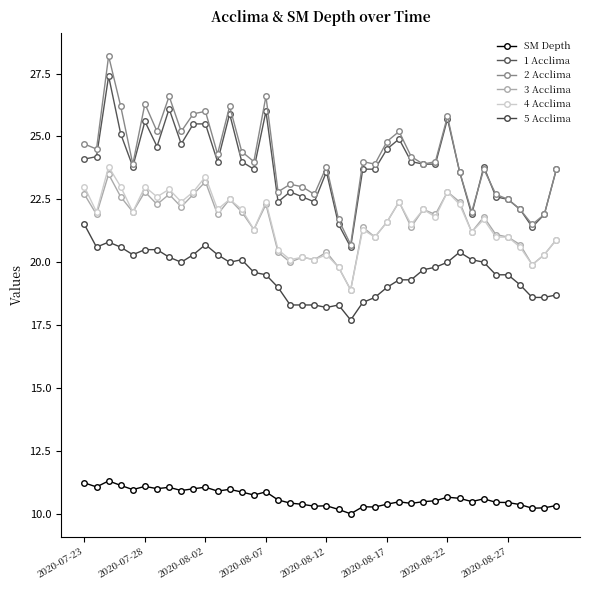

What is the value of the 1 Acclima point at the 19th from the left?

22.6